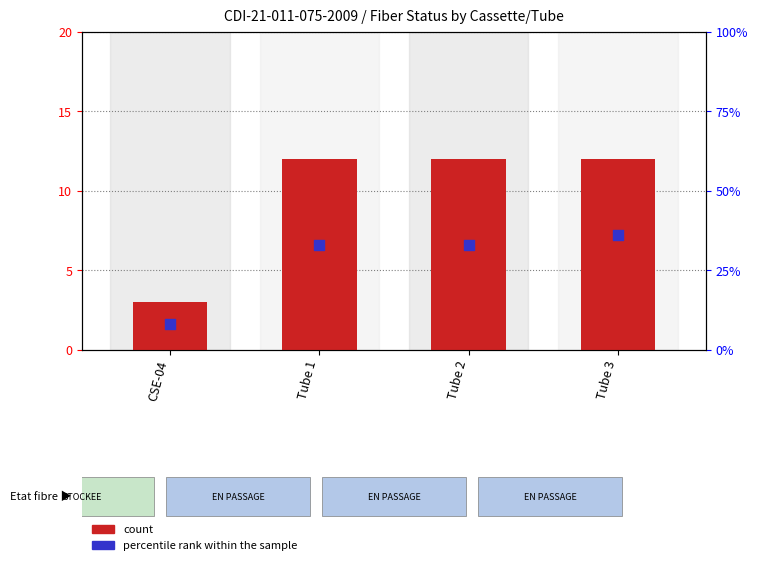

Which series has the widest spread of Y values?

percentile rank within the sample